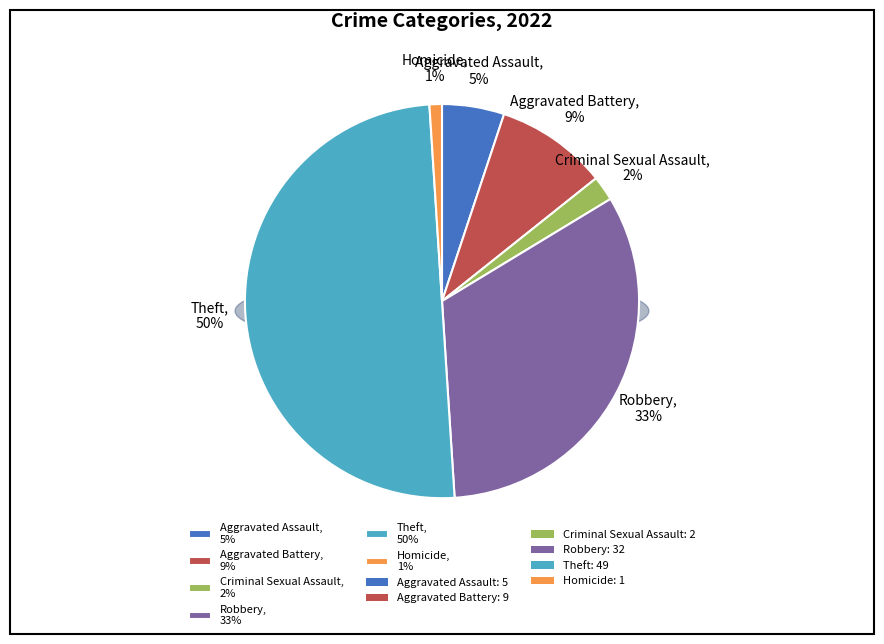

To the nearest percent, what is the difference between the largest and smallest slice percentages?

49%